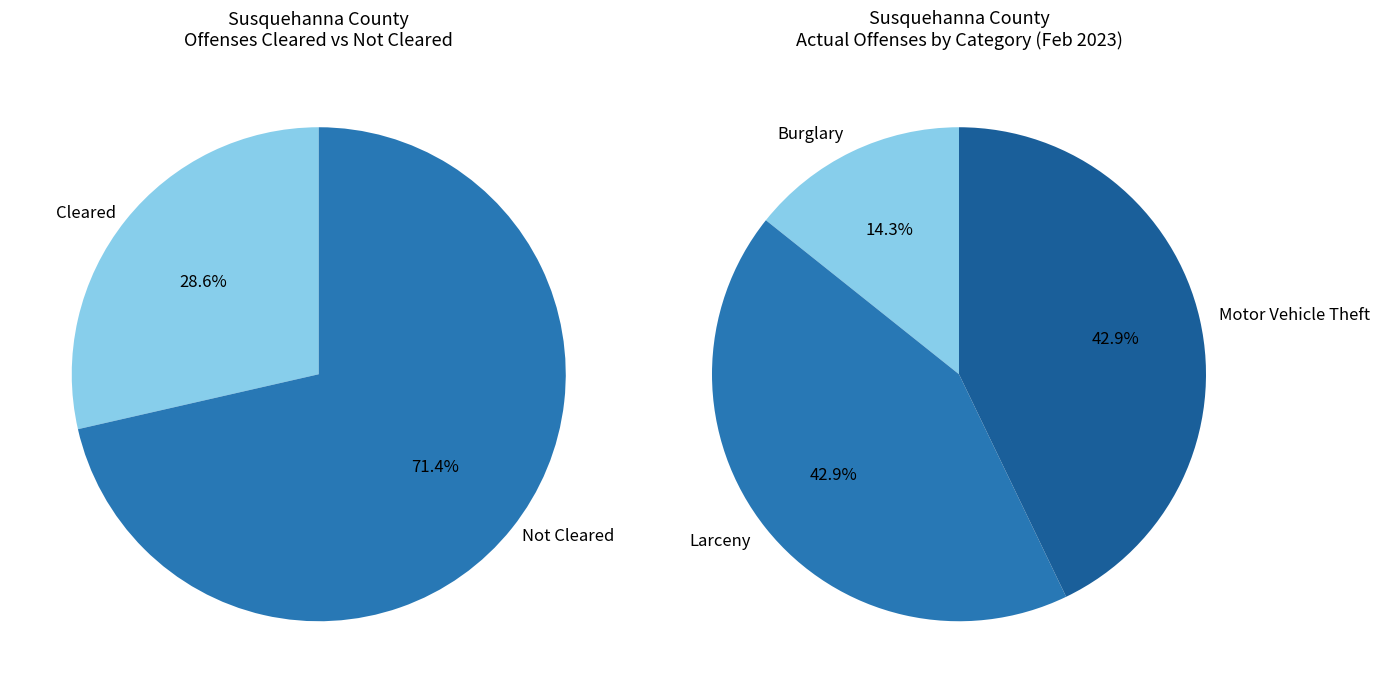

Is the sum of Motor Vehicle Theft(Total) and Larceny(Total) - Theft(Excluding Motor Vehicle) greater than half?

Yes